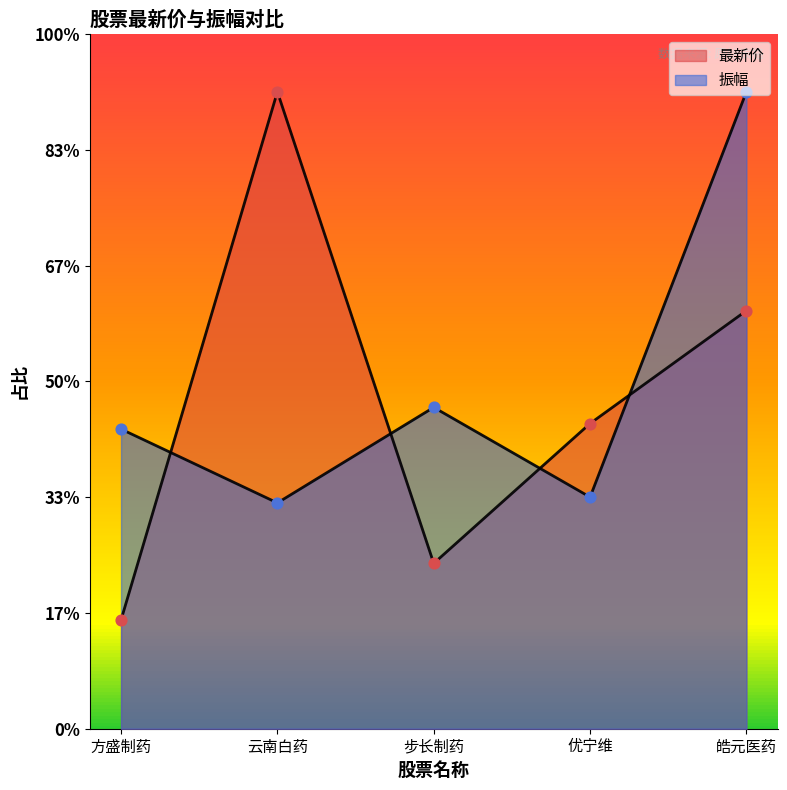

Which series reaches the minimum Y coordinate?

最新价